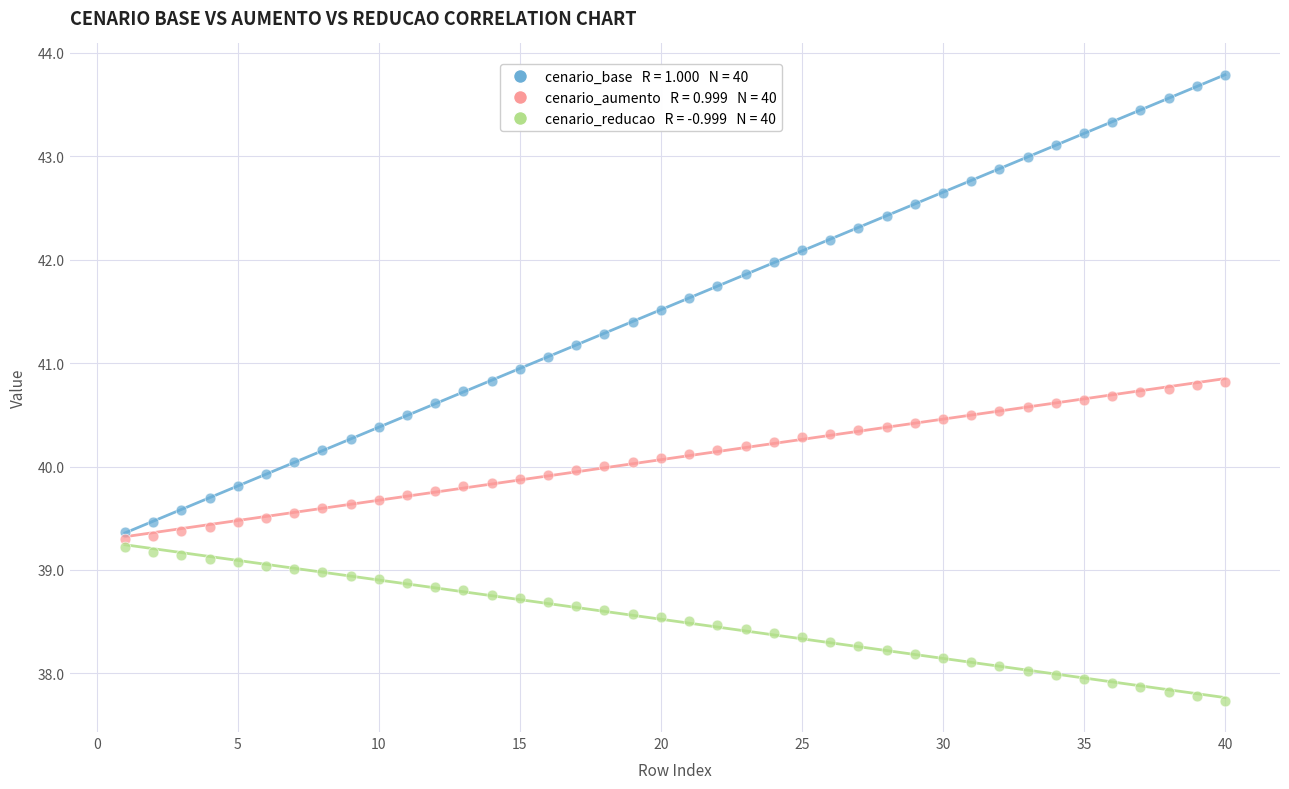

Across all data points, what is the range of X values (max minus min)?

39.0